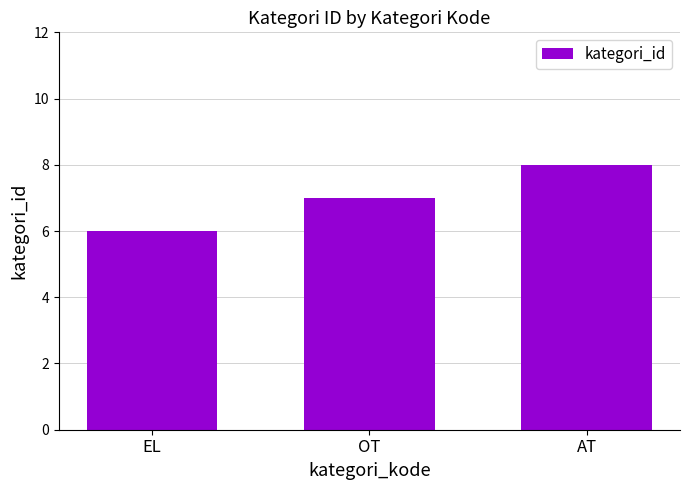

Which label corresponds to the largest value in the chart?

AT